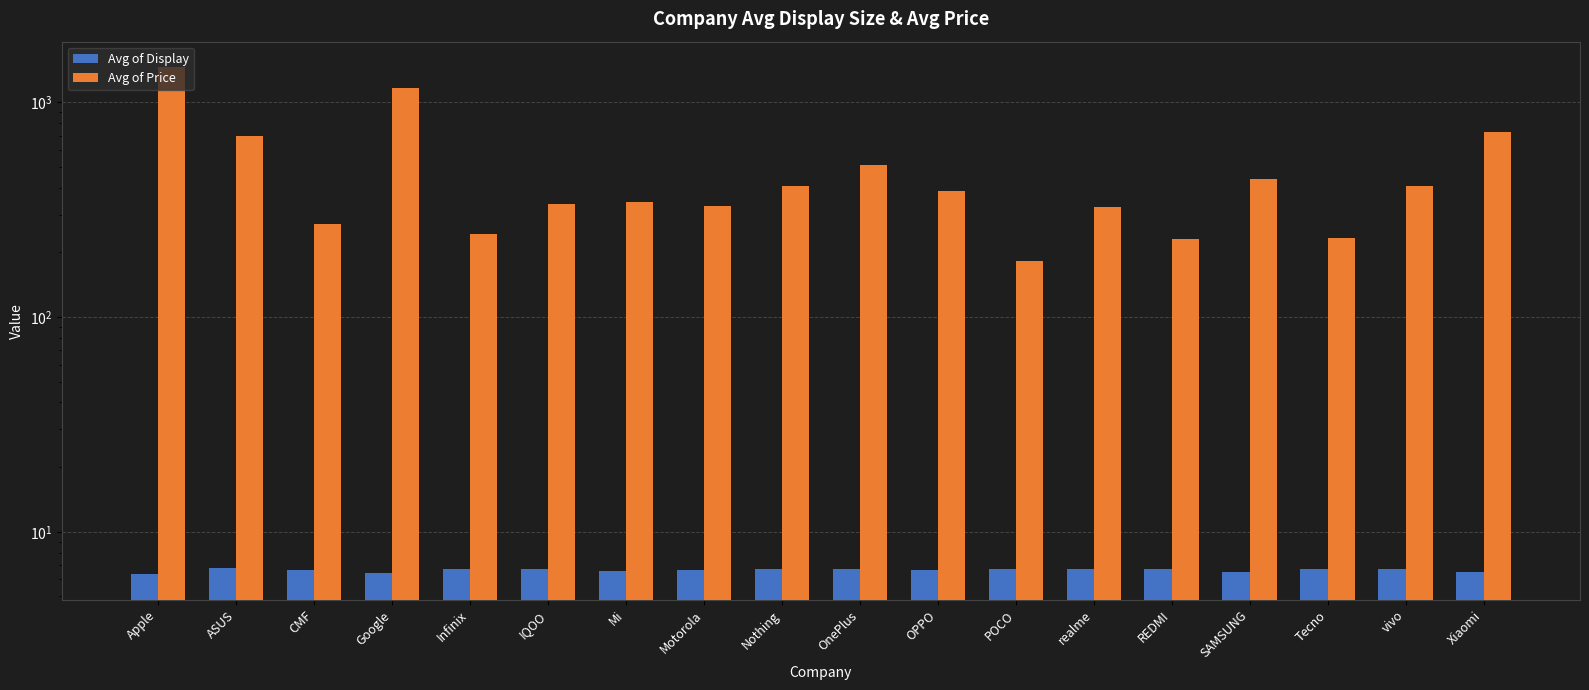

Reading left to right, what are all the values shown in this chart?

Avg of Display: 6.3	6.8	6.7	6.4	6.7	6.7	6.5	6.6	6.7	6.7	6.7	6.7	6.7	6.7	6.5	6.7	6.7	6.5
Avg of Price: 1459.1	694.4	272.0	1164.5	243.2	334.3	341.7	327.4	405.9	511.7	386.7	183.0	326.2	230.8	438.2	233.7	407.8	726.6